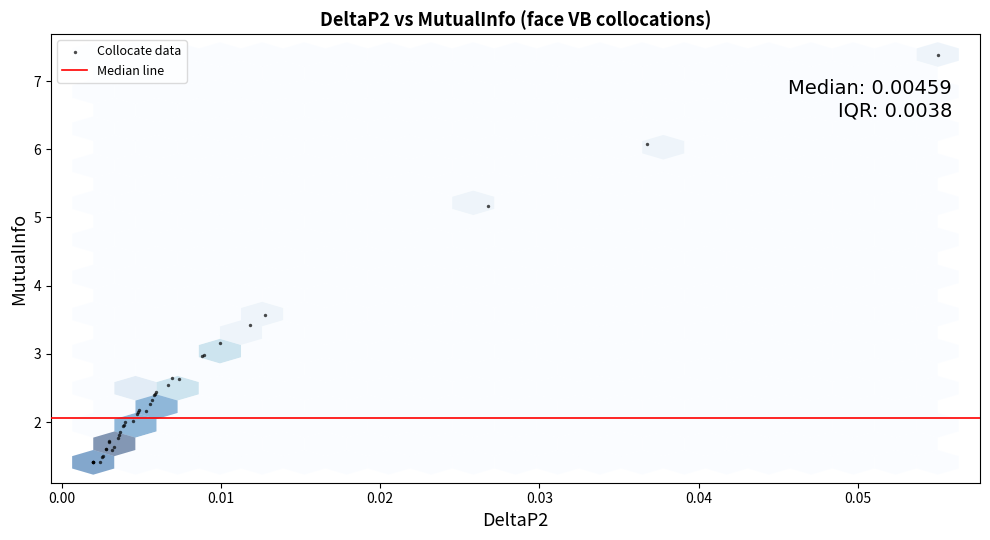

What Y value in the scatter plot is closest to 4?

3.6